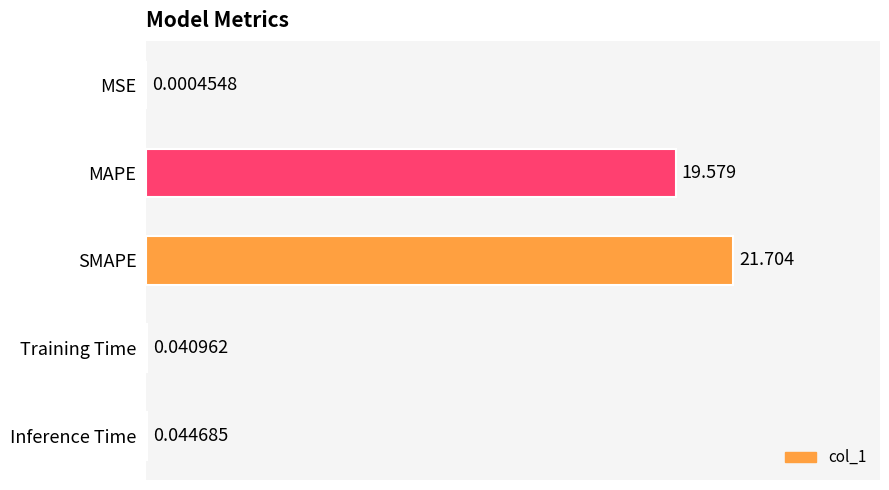

Which category has the highest value across all series?

SMAPE